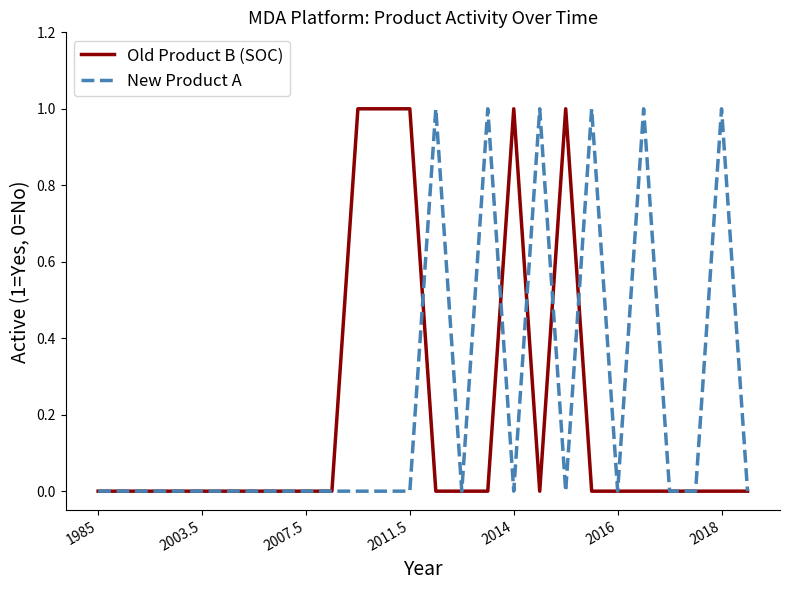

Rank the series by their maximum value, from highest to lowest.

Old Product B (SOC), New Product A